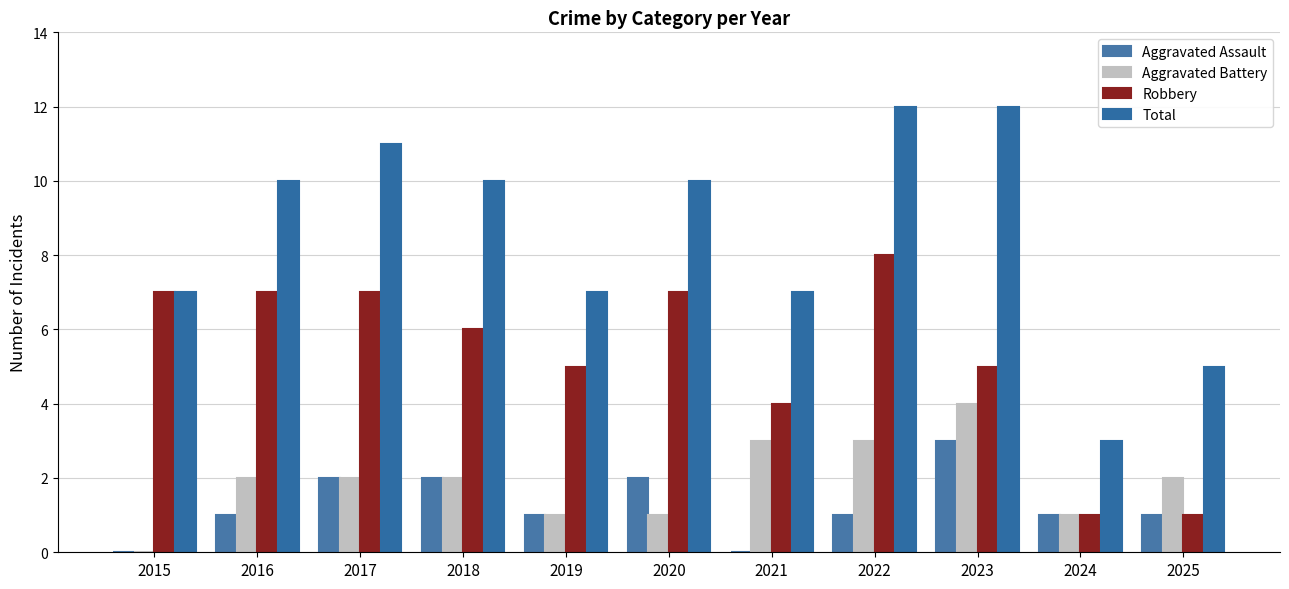

Count the number of data series in this chart.

4